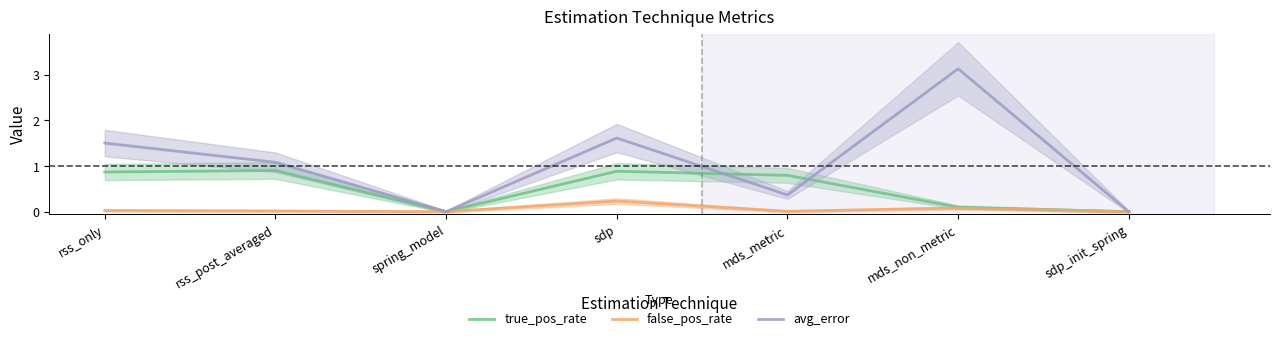

What is the average value of the avg_error series?

1.1